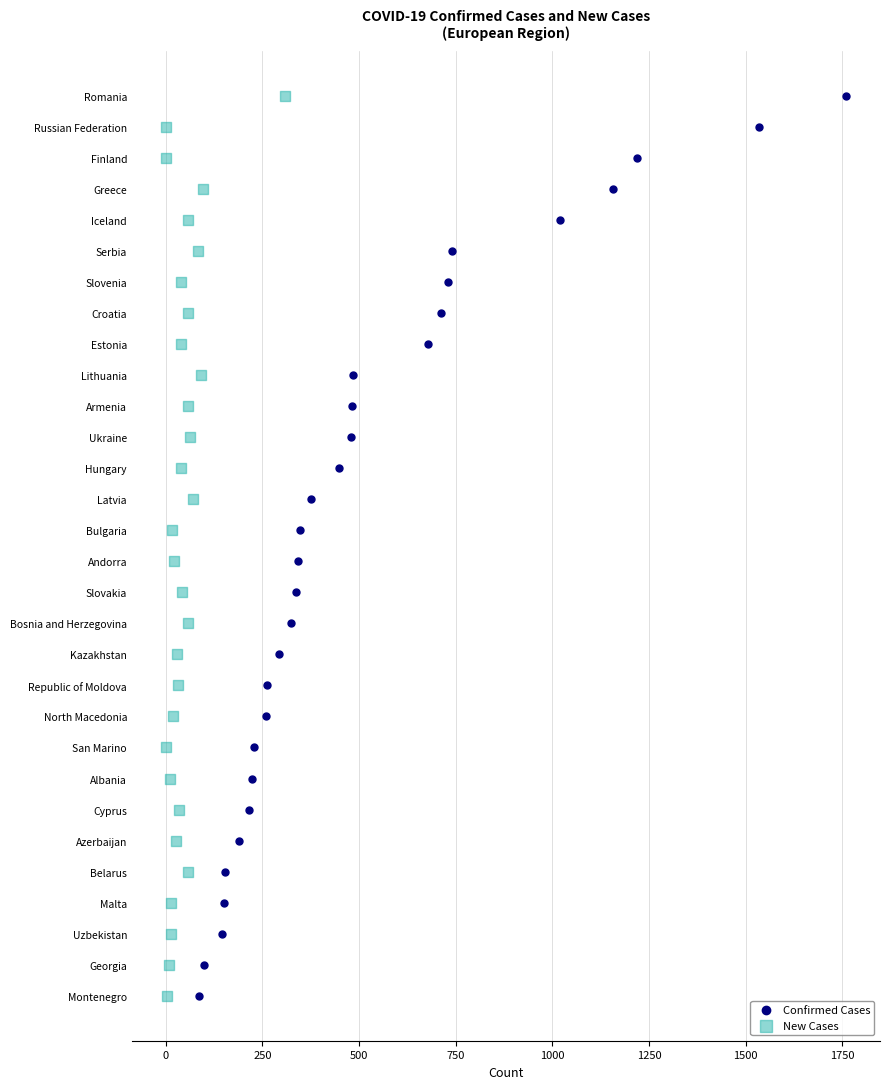

What are all the series names shown in the legend?

Confirmed Cases, New Cases